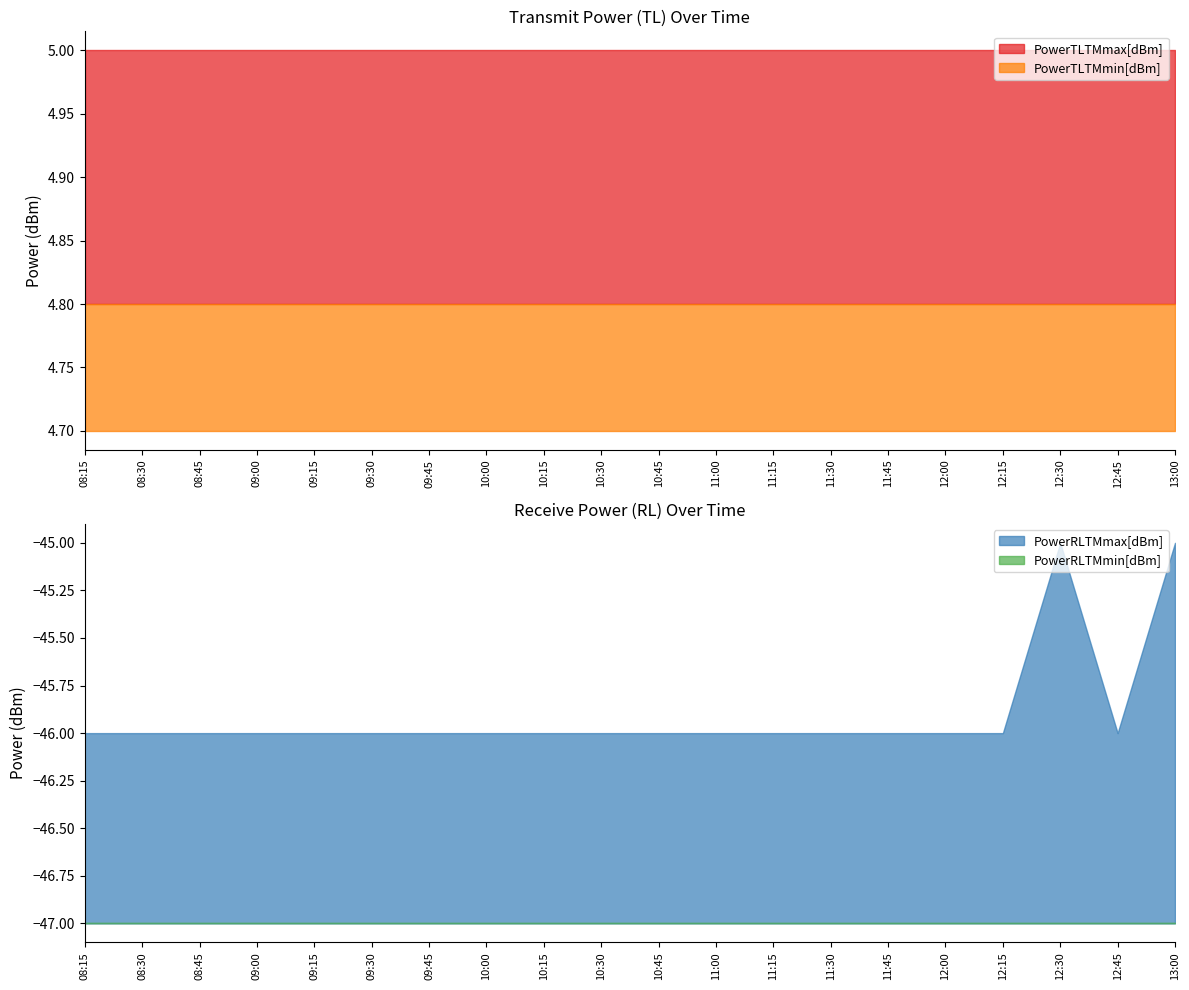

What is the spread (max minus min) of values at 10:30?

52.0